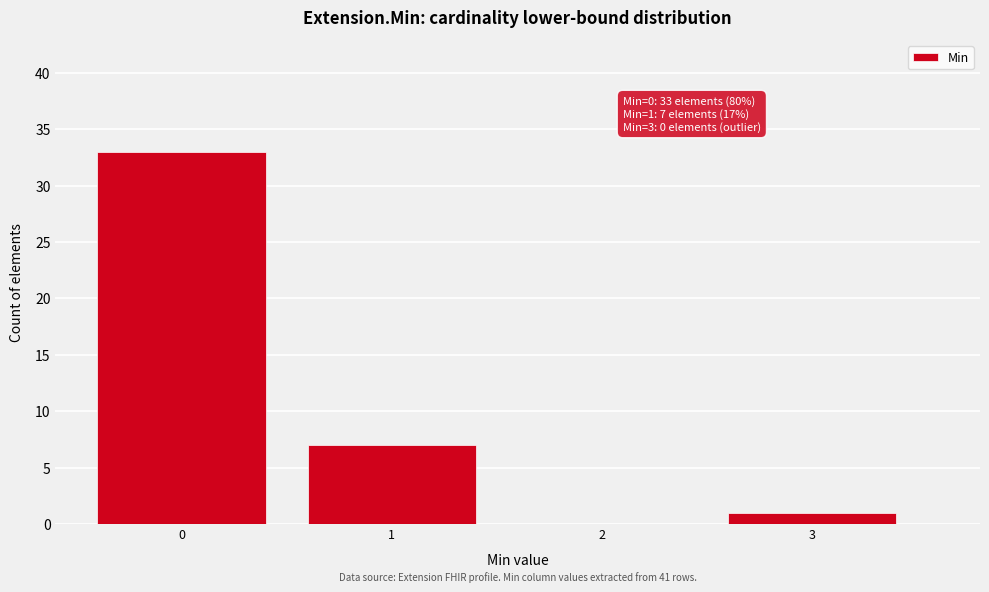

Reading left to right, extract all data points from this chart.

0=33	1=7	2=0	3=1